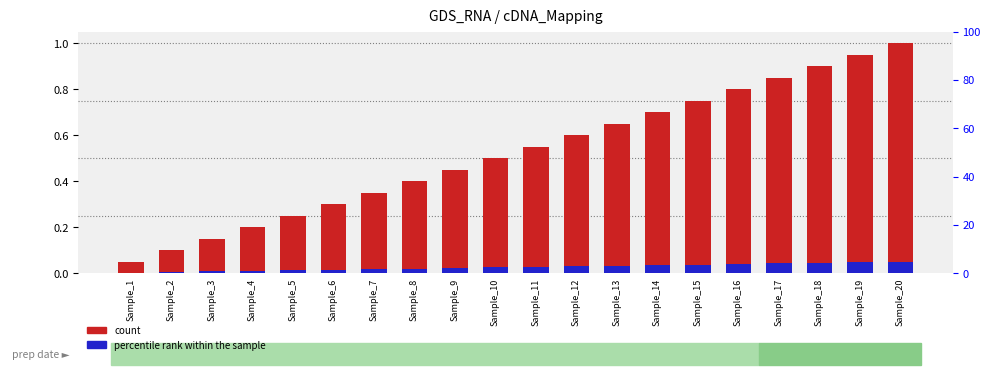

Which has a higher value, Sample_2 or Sample_20?

Sample_20